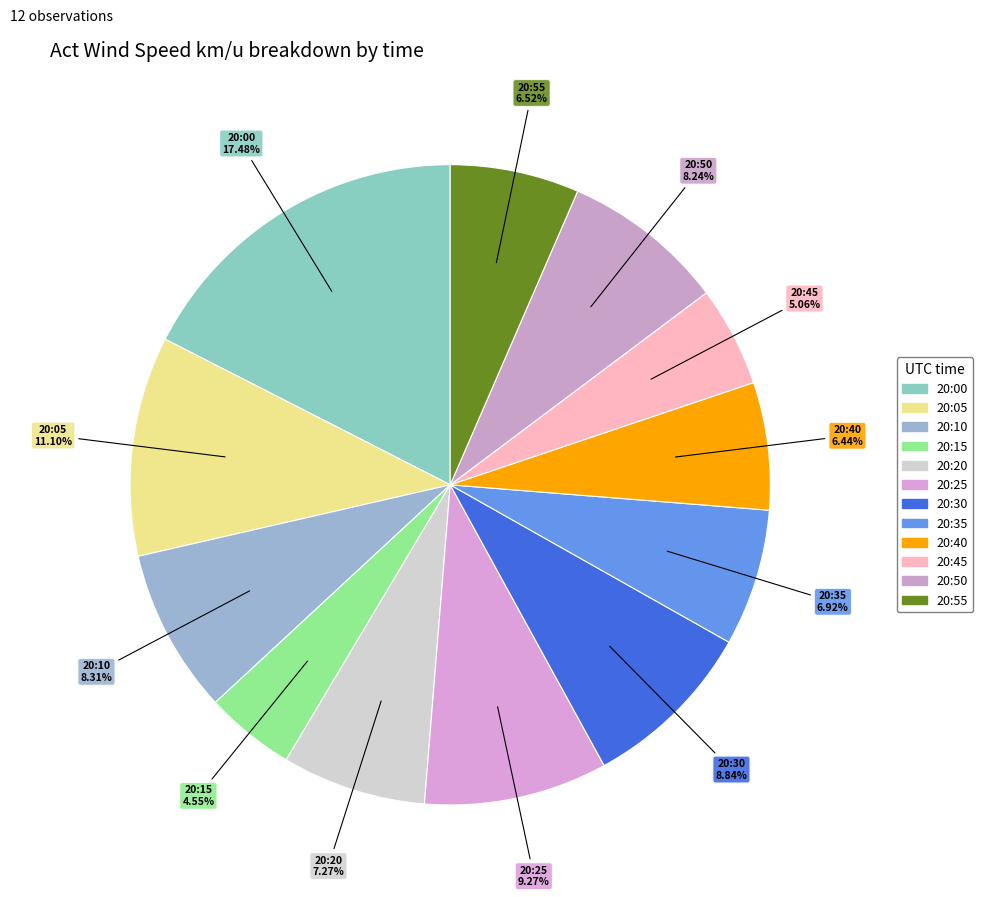

What is the total percentage of 20:25 and 20:10?

17.6%